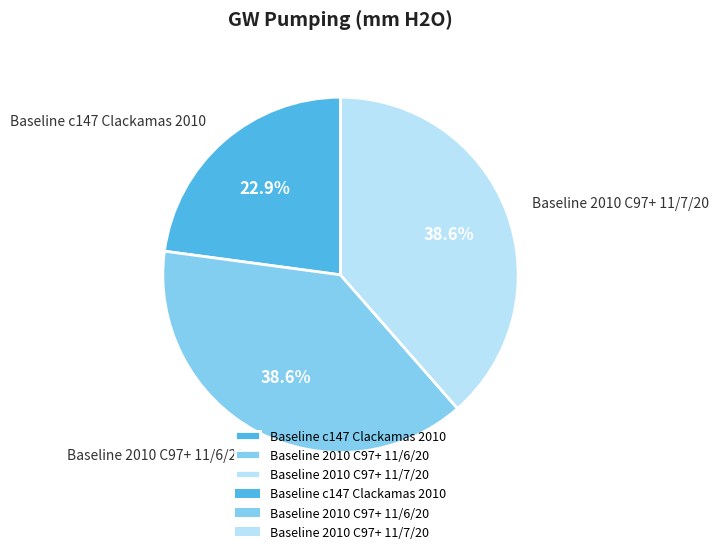

Does any single category account for the majority?

No